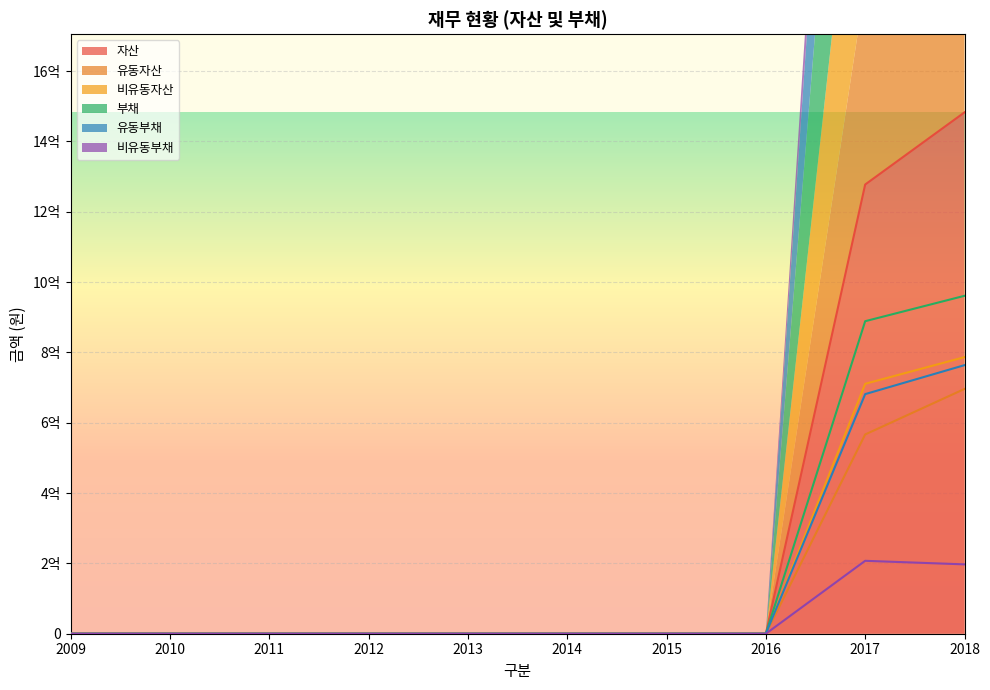

Reading left to right, list all the values displayed in this chart.

자산: 0	0	0	0	0	0	0	0	1277349524	1482568537
유동자산: 0	0	0	0	0	0	0	0	566642690	696072311
비유동자산: 0	0	0	0	0	0	0	0	710706834	786496225
부채: 0	0	0	0	0	0	0	0	888705327	960905507
유동부채: 0	0	0	0	0	0	0	0	681364596	763691794
비유동부채: 0	0	0	0	0	0	0	0	207340731	197213713